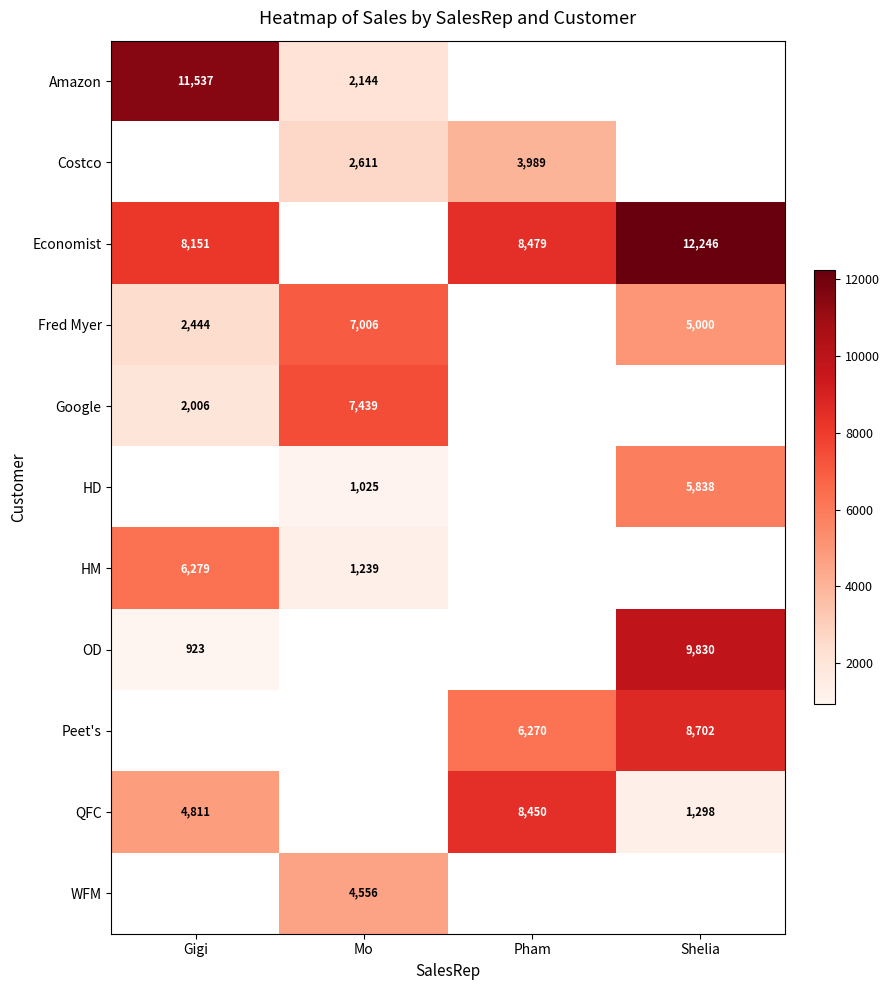

Which category has the highest value across all series?

Shelia